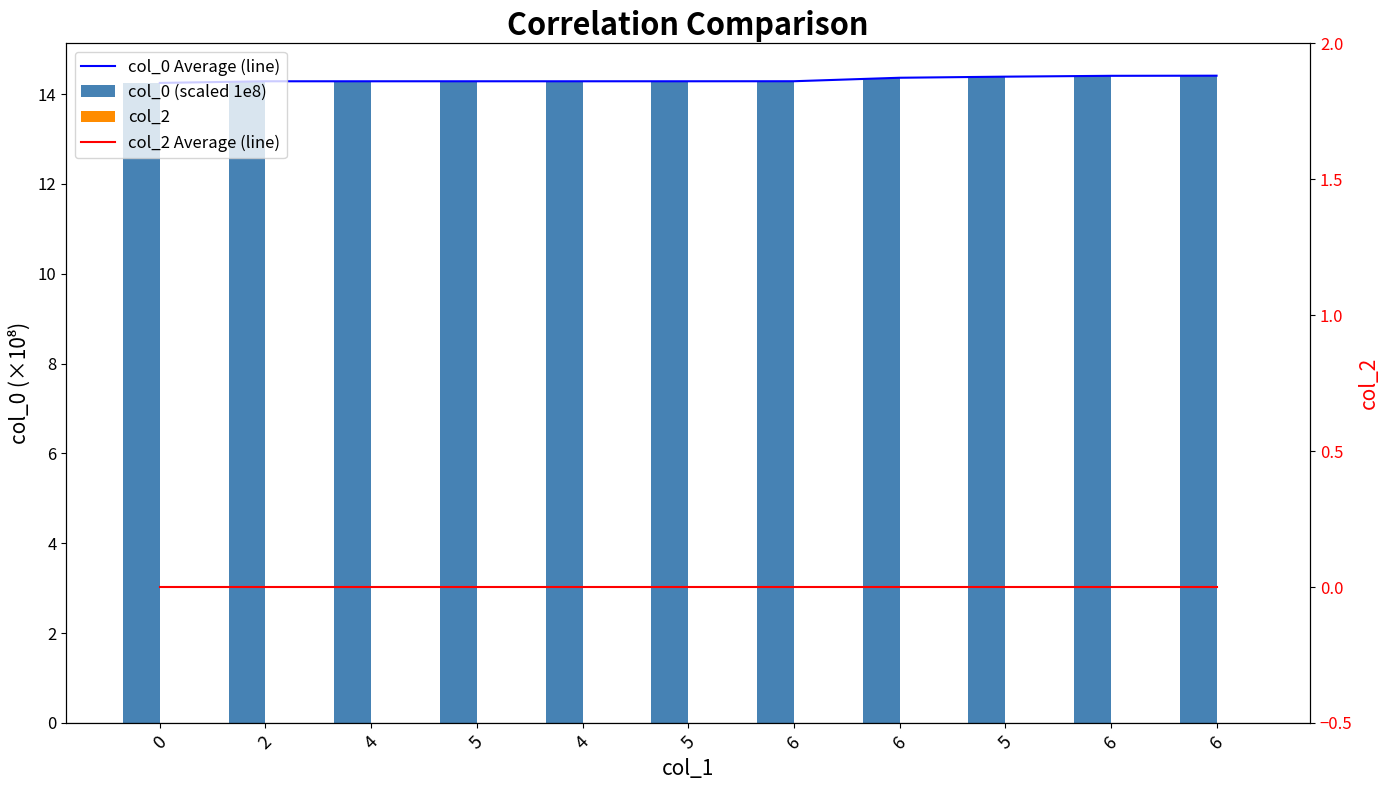

What is the label of the 7th bar from the right?

4